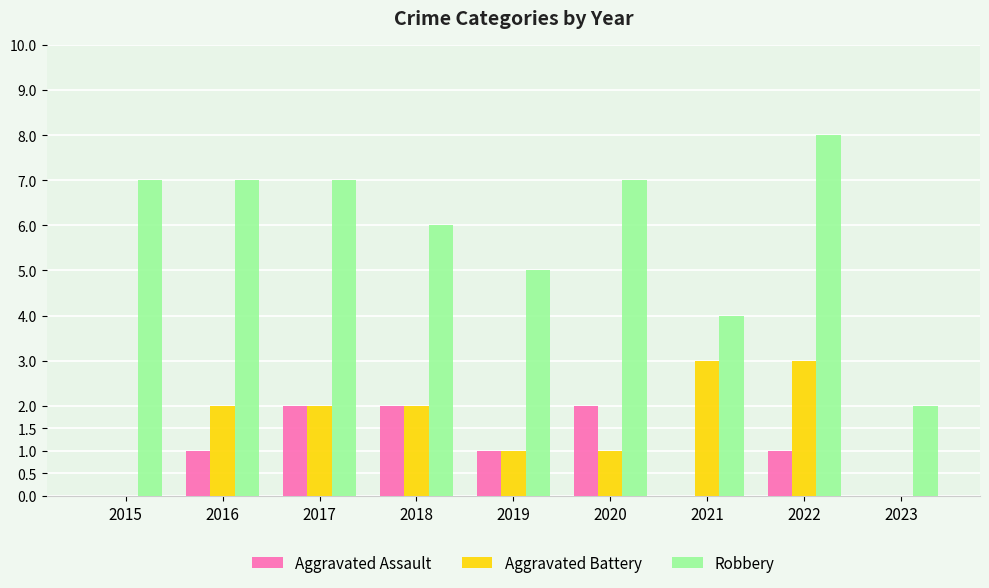

The Aggravated Assault series shows -1 at 2021. True or false?

False